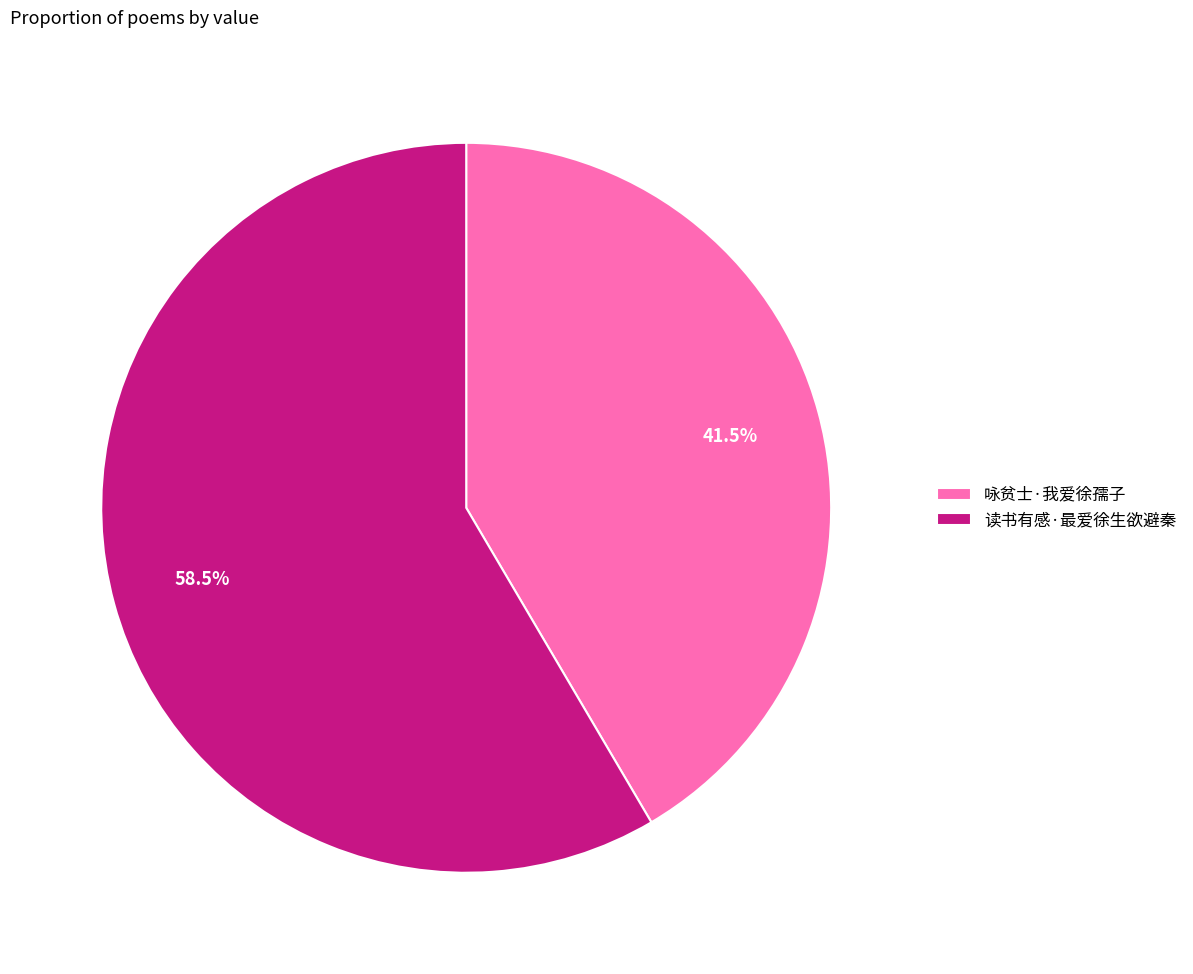

Does any single category account for the majority?

Yes